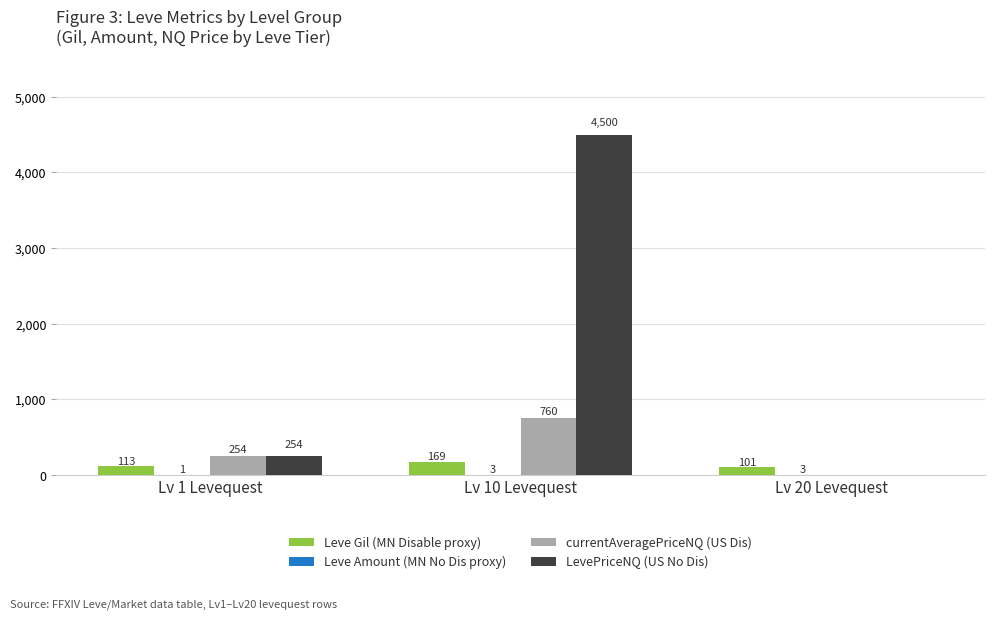

At which label does LevePriceNQ (US No Dis) reach its peak?

Lv 10 Levequest